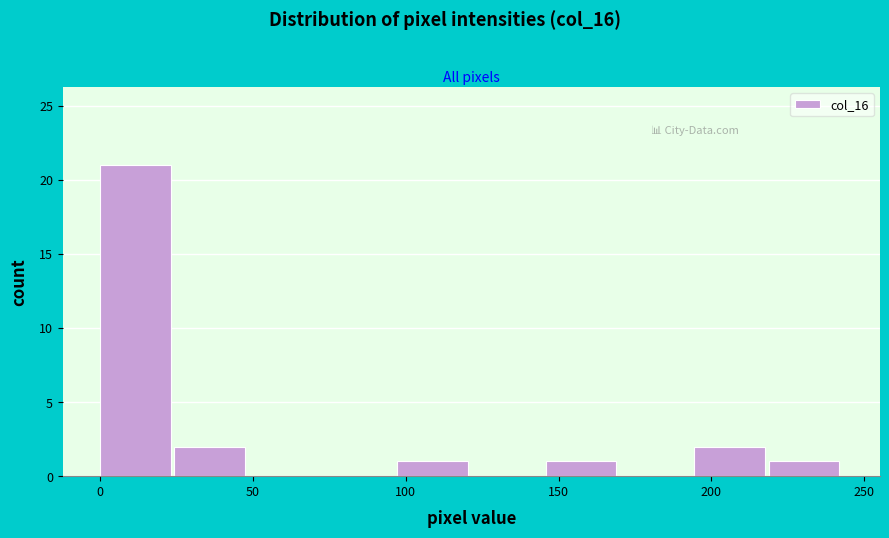

Reading left to right, transcribe this chart: for each bar, give the range it covers on the x-axis and its height. Neither the bar edges nor the heights are printed on the chart, so give them approximately, as read against the axes.

0 to 25: 21
25 to 50: 2
50 to 75: 0
75 to 95: 0
95 to 120: 1
120 to 145: 0
145 to 170: 1
170 to 195: 0
195 to 220: 2
220 to 245: 1